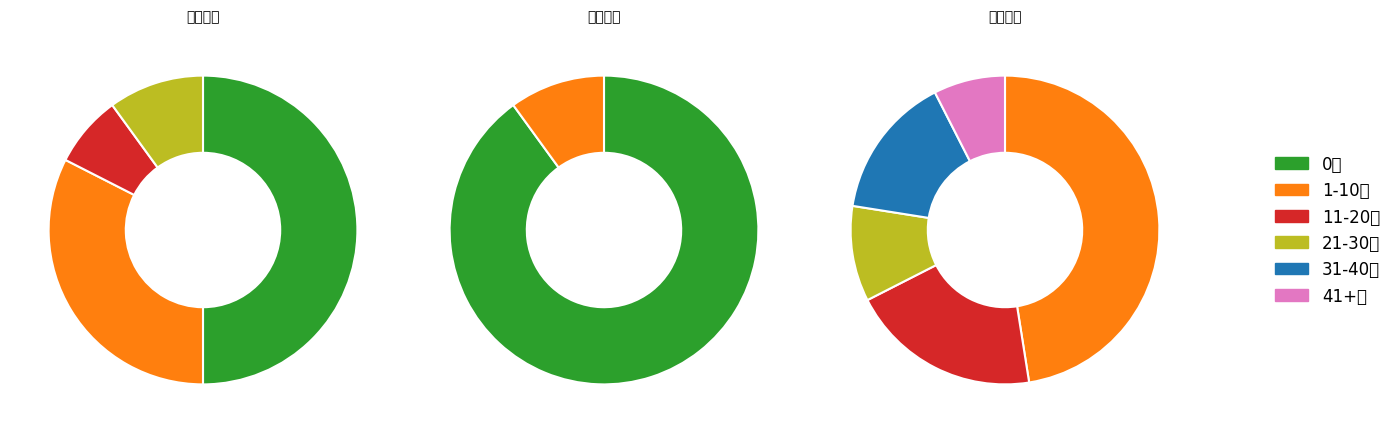

Combined, what portion of the pie is 25 and 23?

8.7%